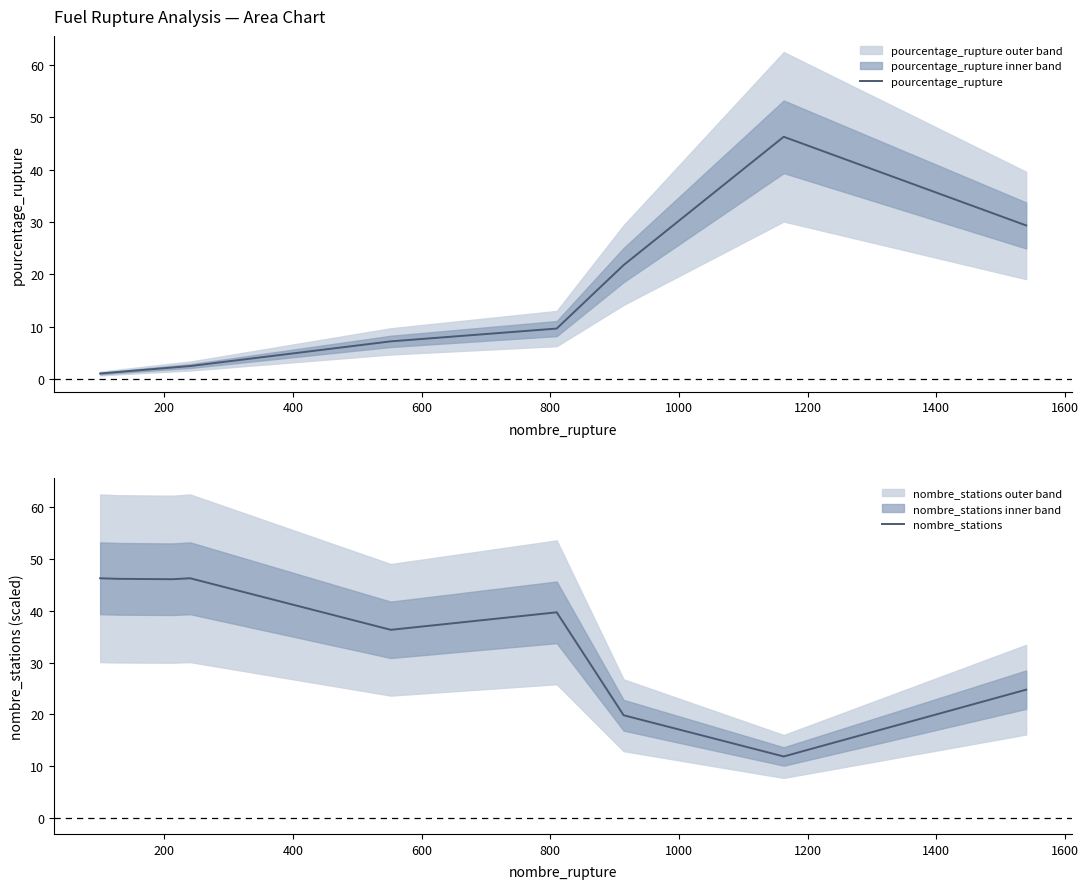

After their last crossing, which series has the higher values: pourcentage_rupture or nombre_stations?

pourcentage_rupture